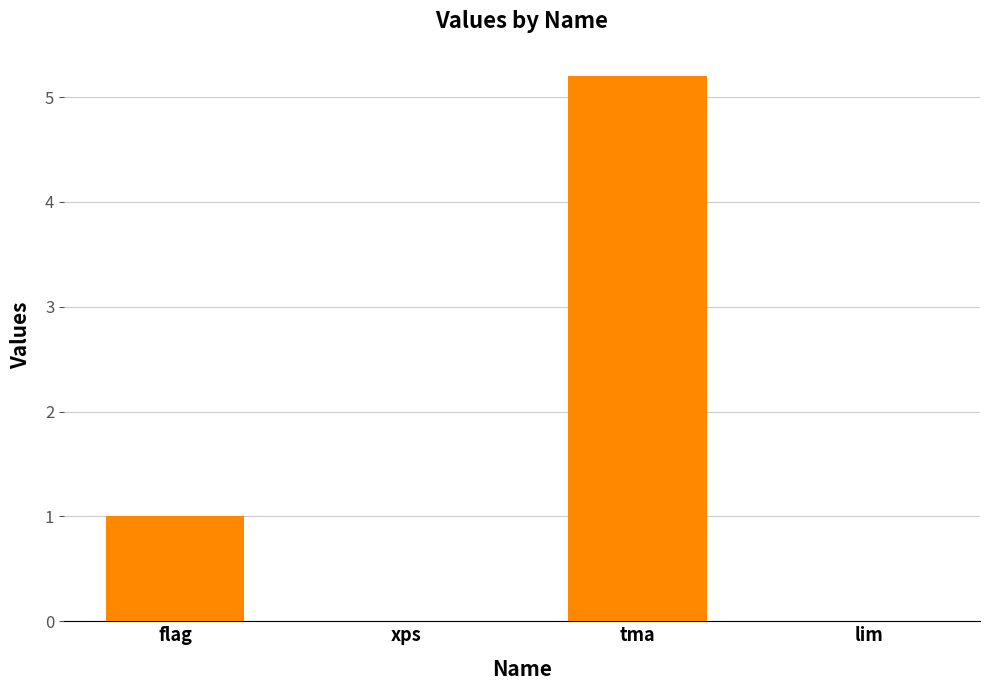

Count the number of categories in the chart.

4